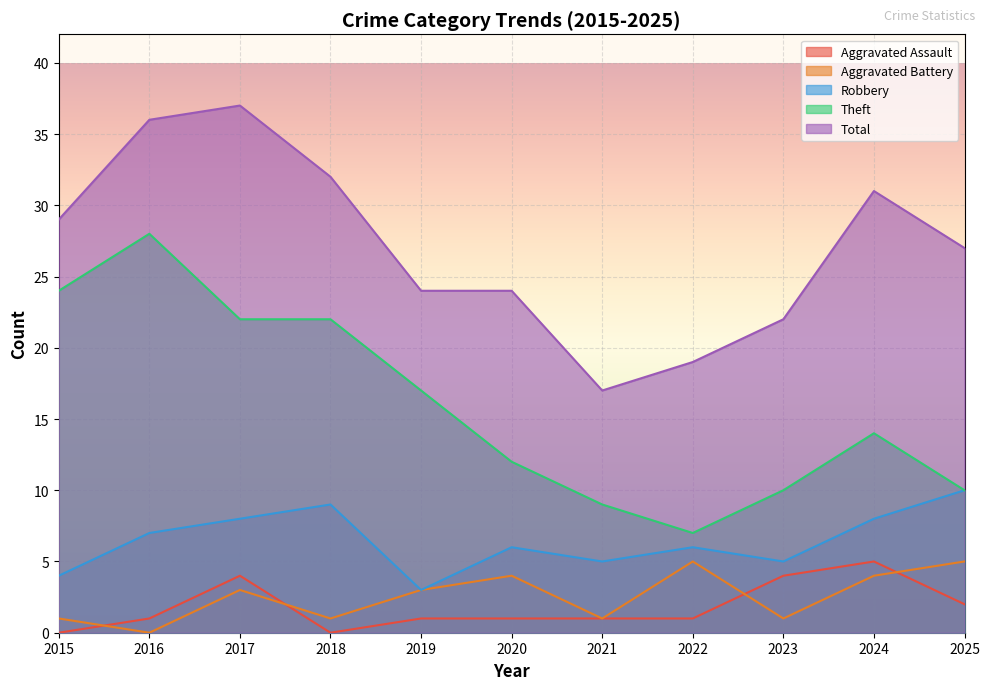

At which category does Theft reach its first local peak?

2016